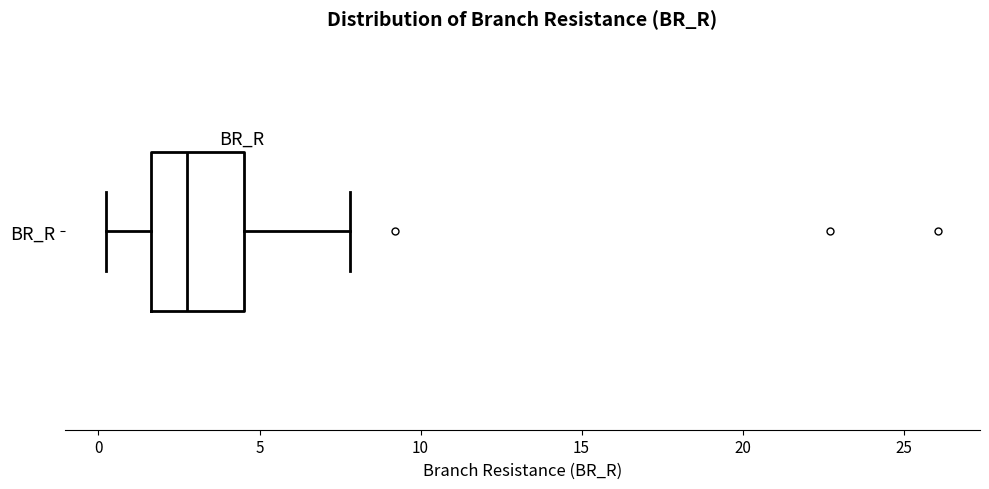

Where does the left whisker of the box for BR_R end on the x-axis? The values are not printed on the chart, so give them approximately, as read against the axis.

0.0